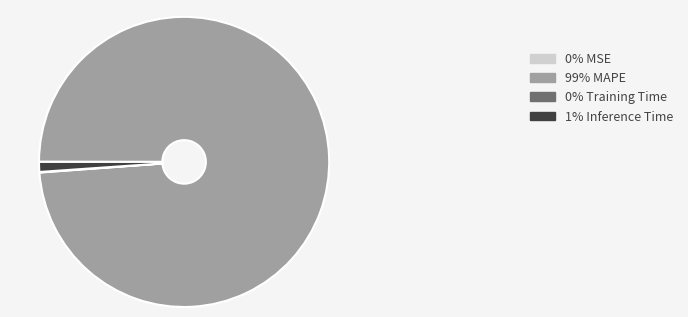

Does any single category account for the majority?

Yes